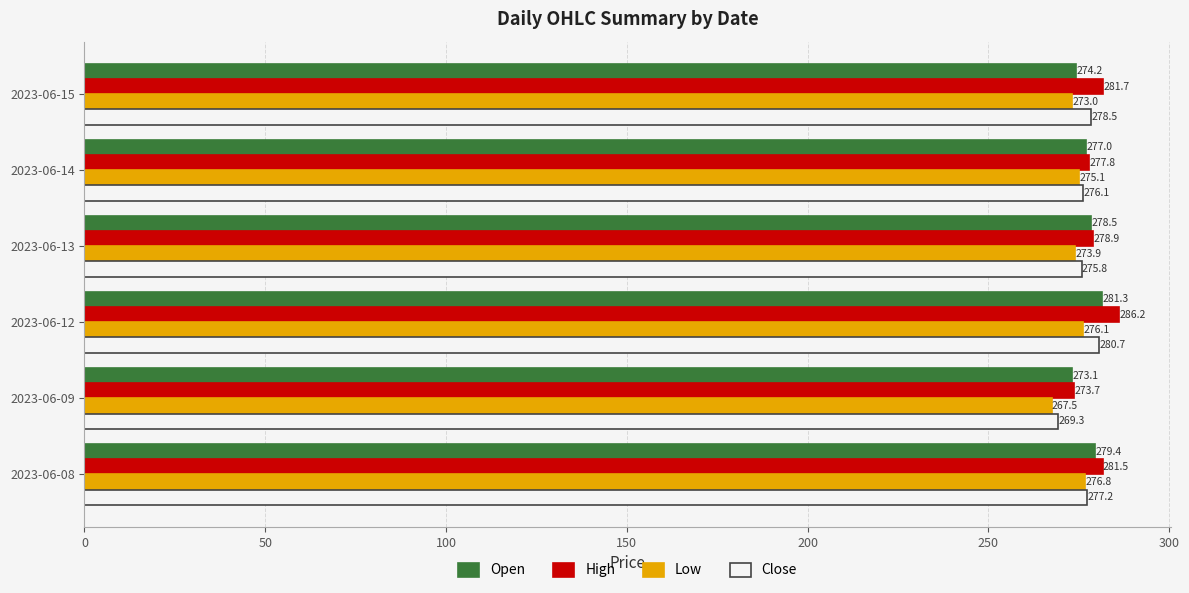

What are all the series names shown in the legend?

Open, High, Low, Close